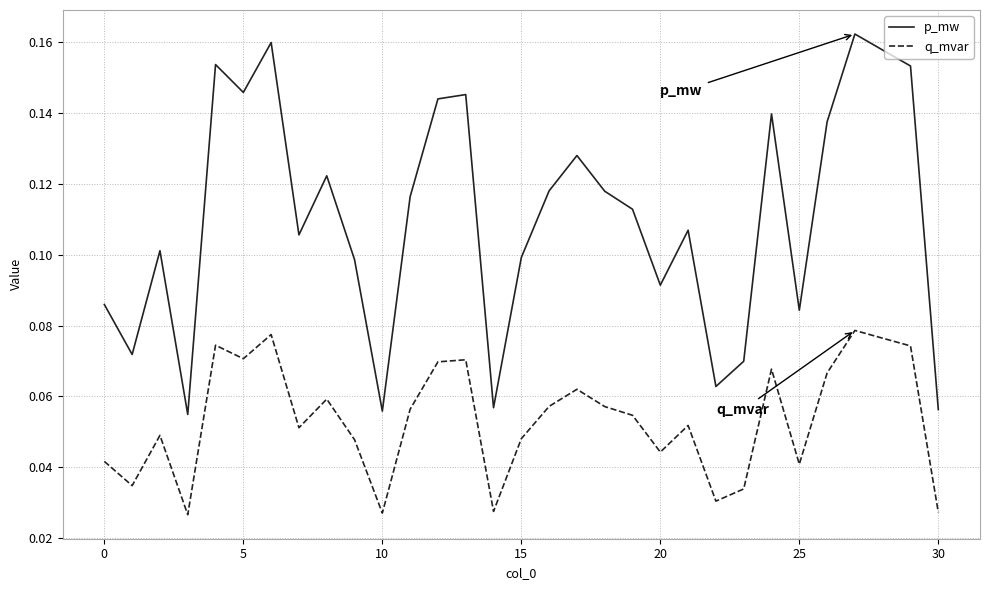

List the series in order of their peak value, highest first.

p_mw, q_mvar